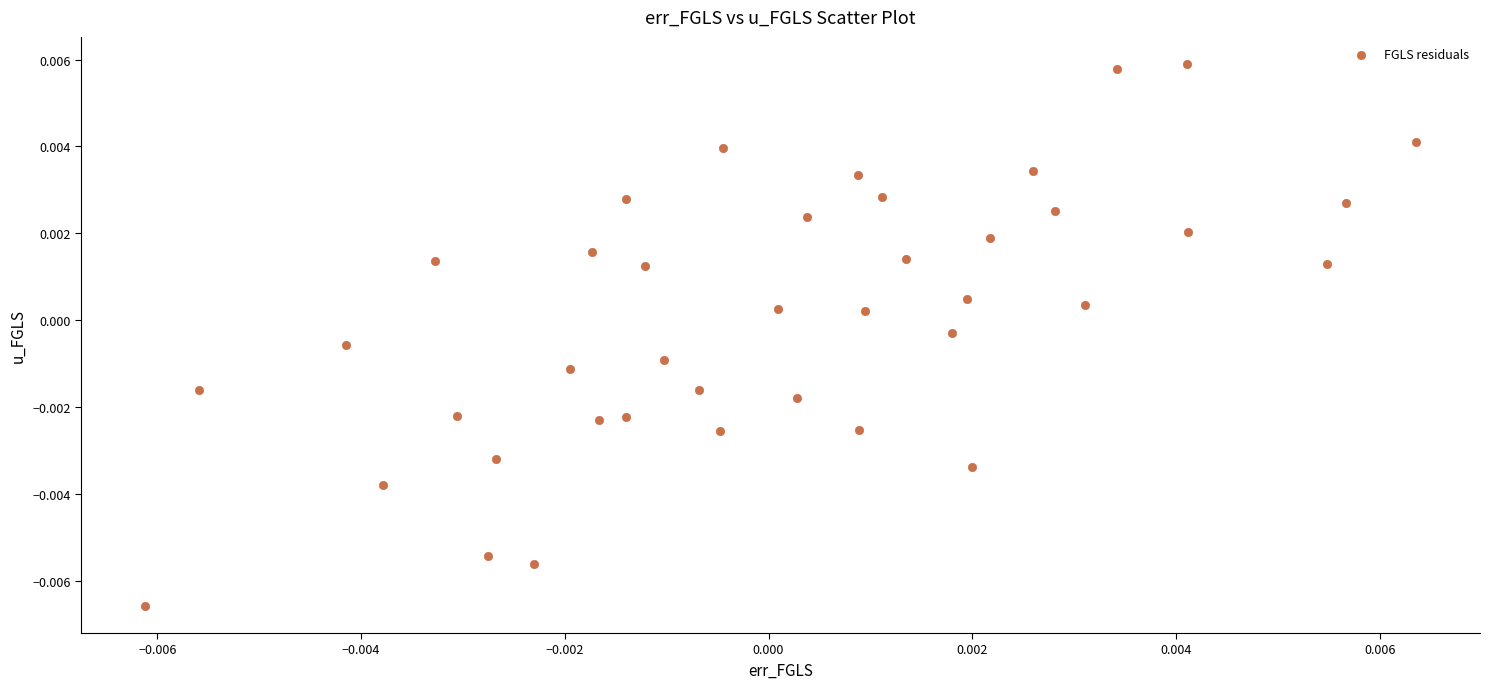

Count the number of points in this scatter plot.

40